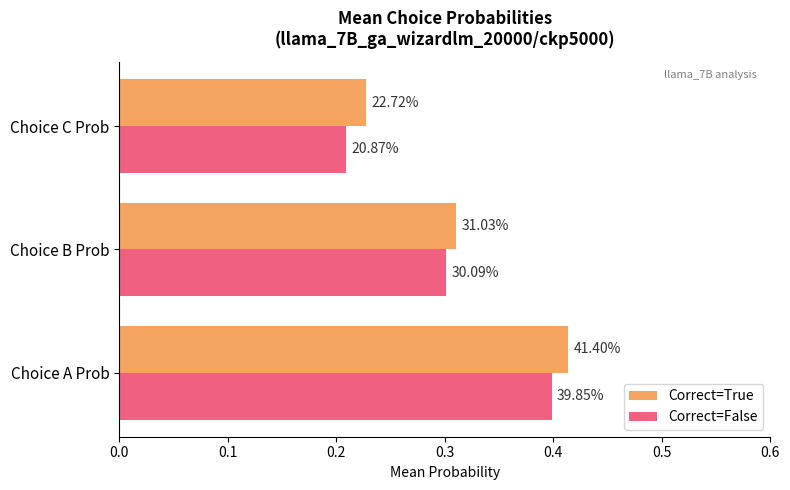

What is the average value of the Correct=False series?

0.3